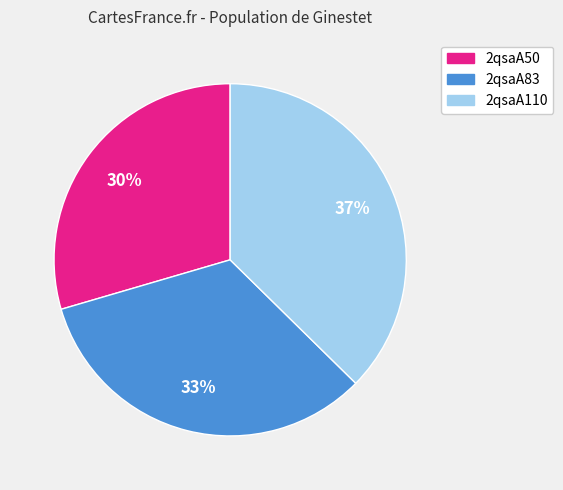

Count the number of slices in the pie.

3